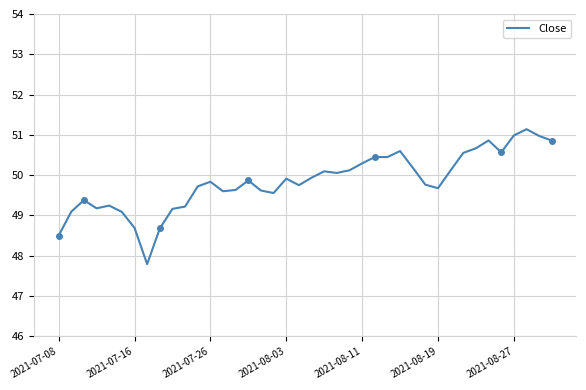

What is the minimum value shown in the chart?

47.8